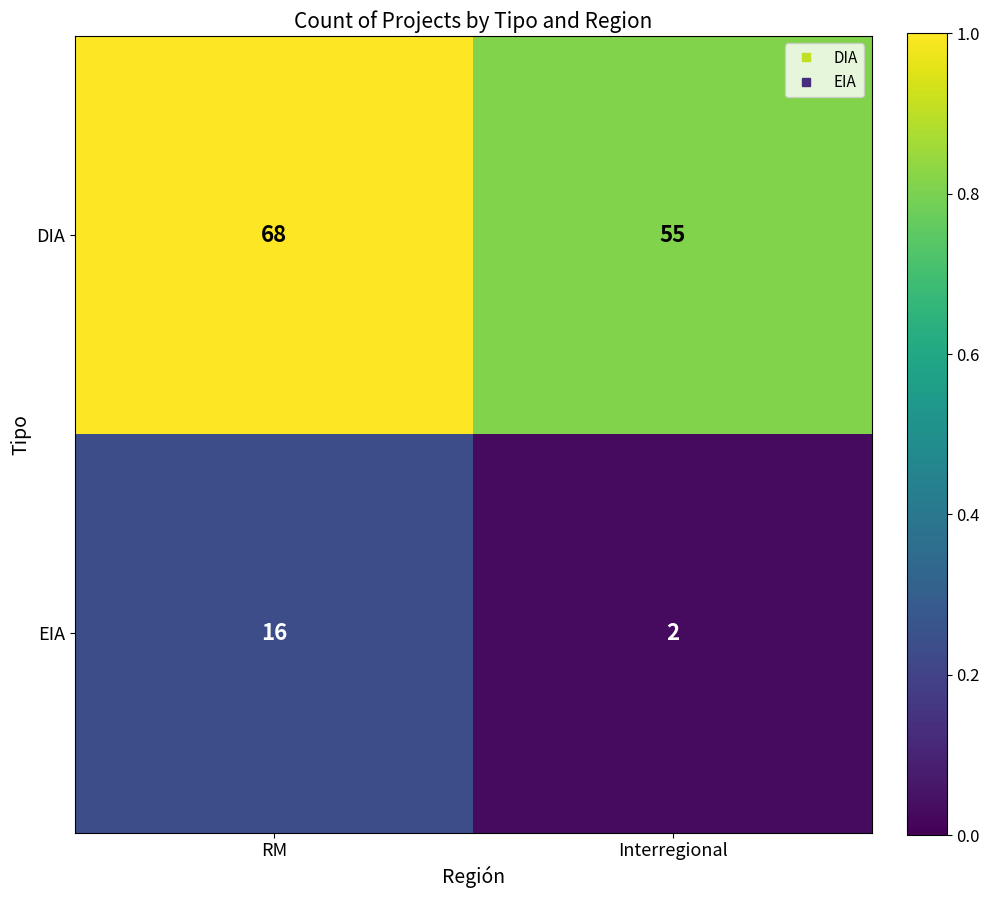

Count the number of categories in the chart.

2